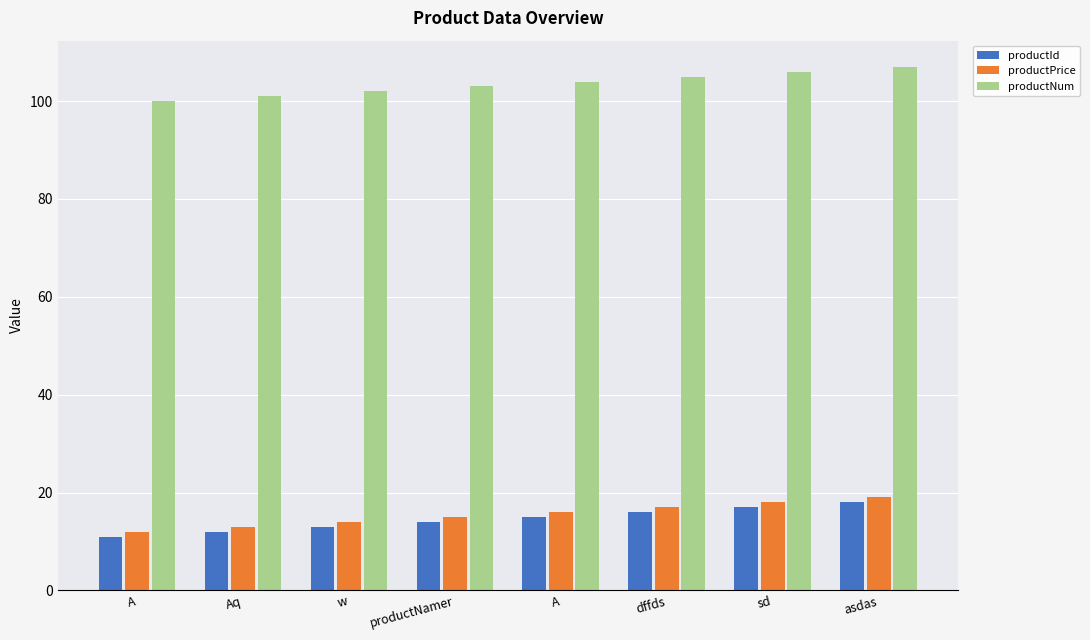

At how many categories does at least one series exceed 81?

8